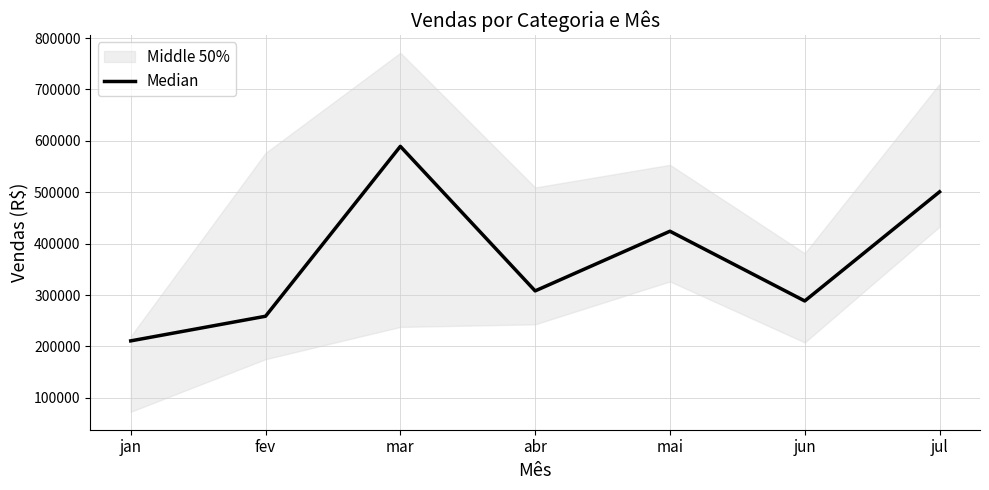

What is the average value?

368671